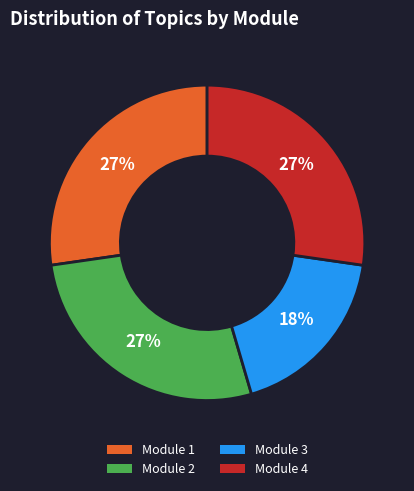

The Module 4 slice represents 39% of the pie. True or false?

False